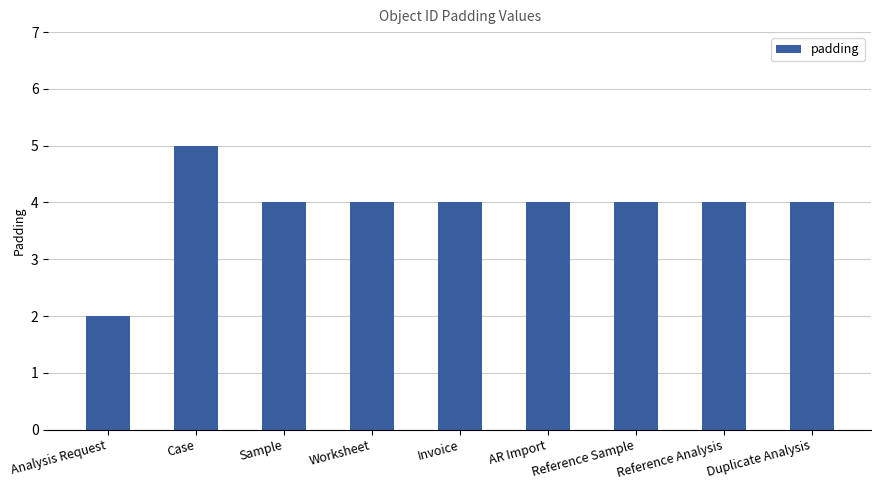

Does the chart contain stacked bars?

No